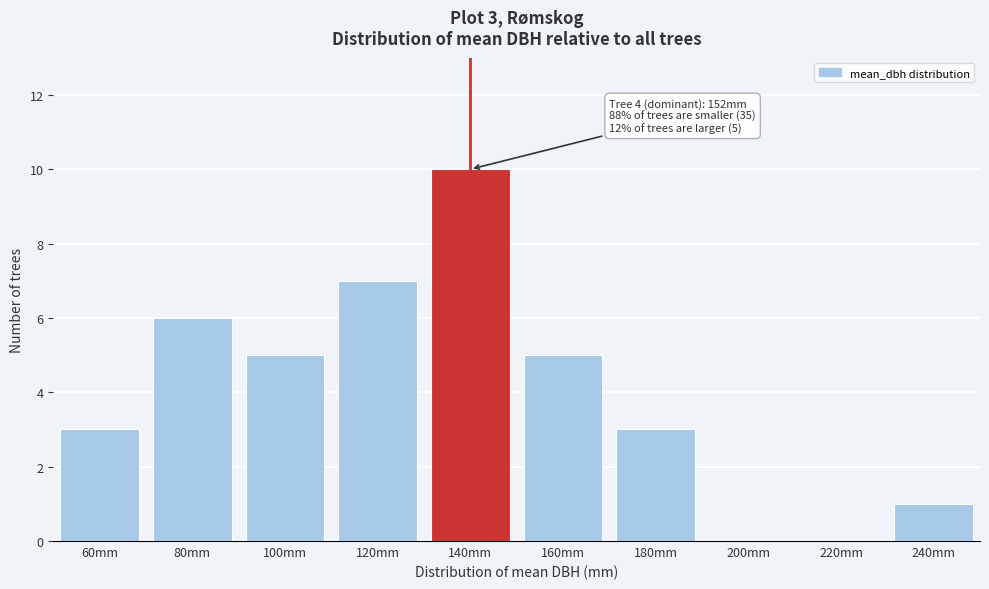

Reading left to right, transcribe all the data shown in this chart.

60mm=3	80mm=6	100mm=5	120mm=7	140mm=10	160mm=5	180mm=3	200mm=0	220mm=0	240mm=1